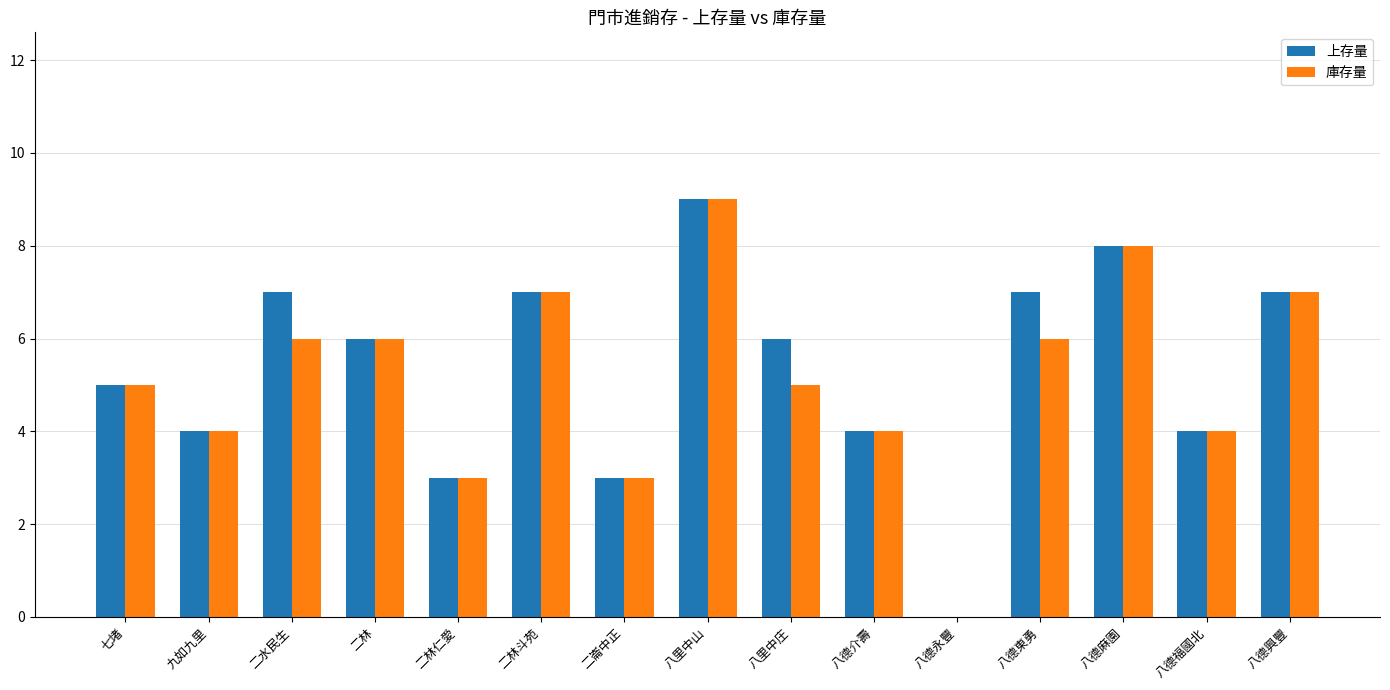

The 上存量 series shows 5 at 七堵. True or false?

True